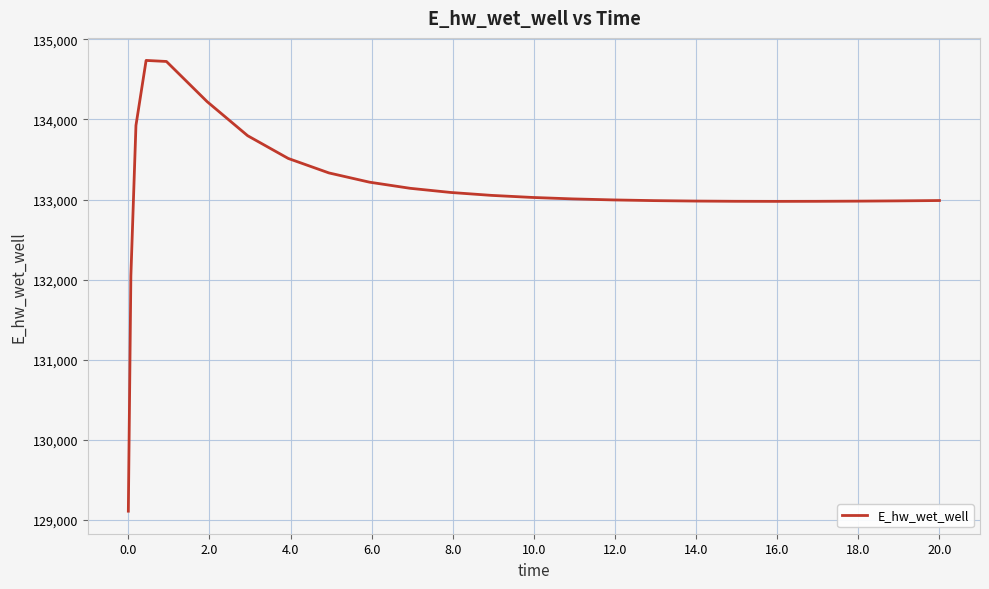

How many lines are shown in the chart?

1